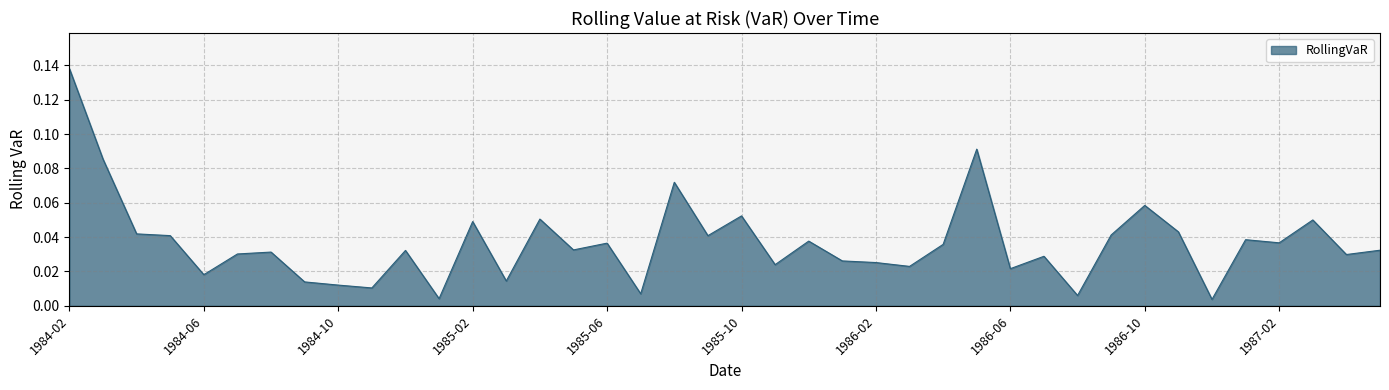

How many lines are shown in the chart?

1